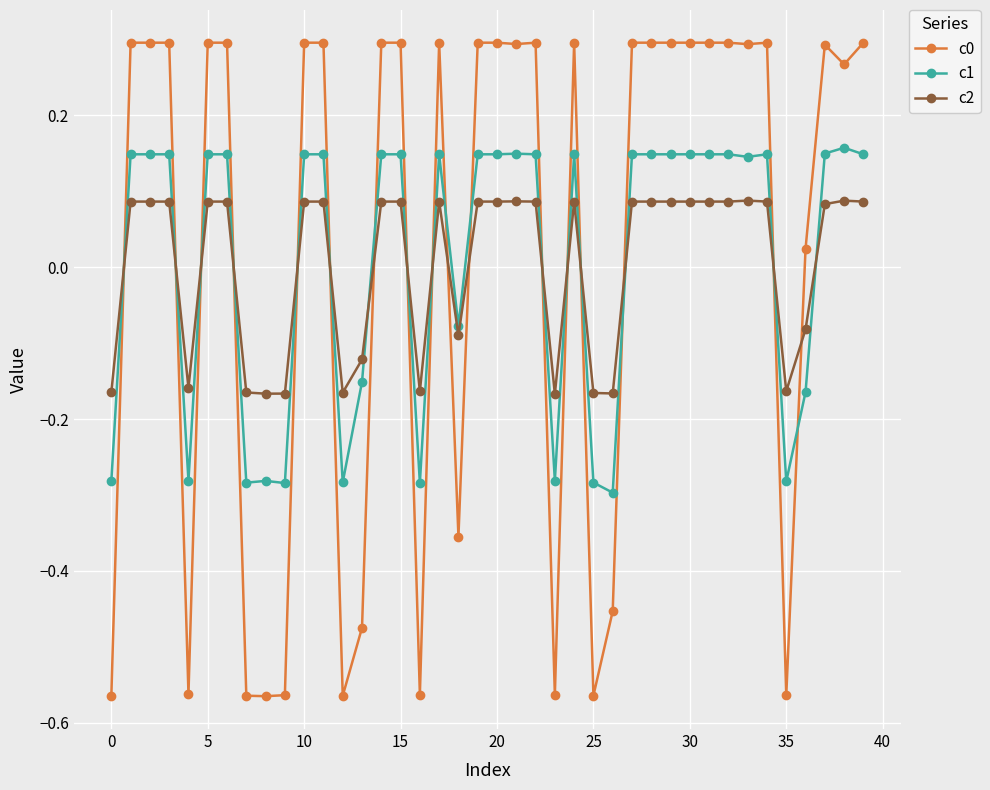

Count the c2 values in the range 0 to 1.

26